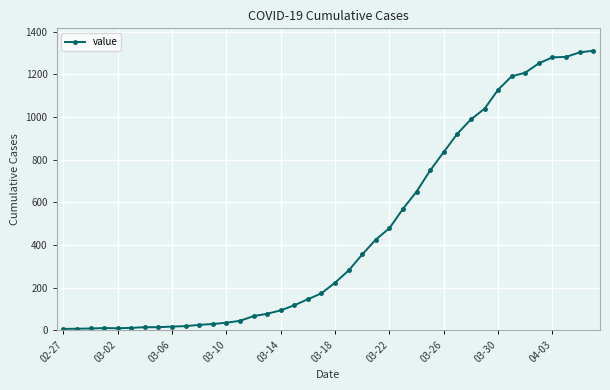

What is the difference between the maximum and minimum values?

1304